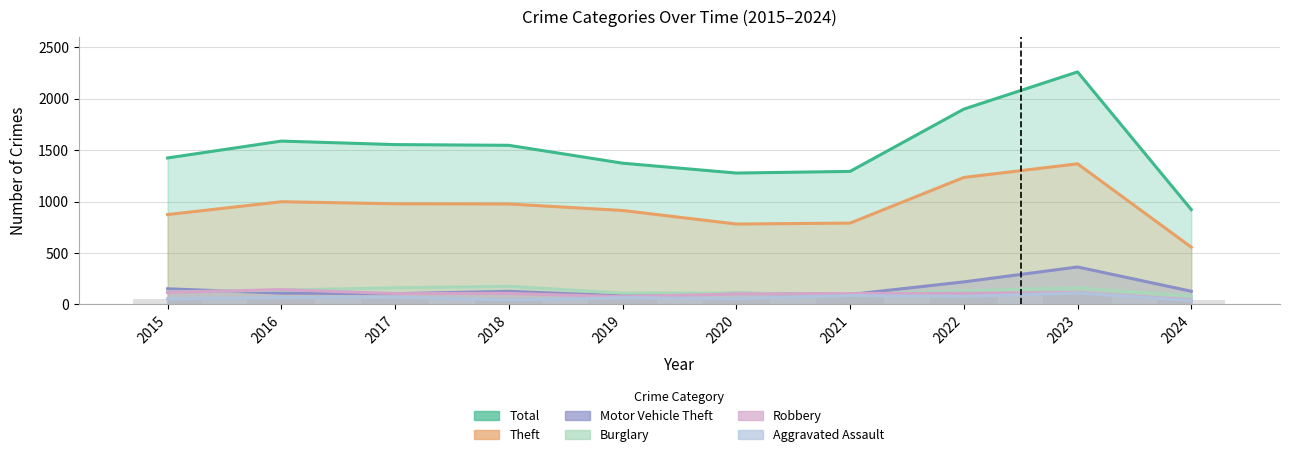

What is the maximum value shown in the chart?

2262